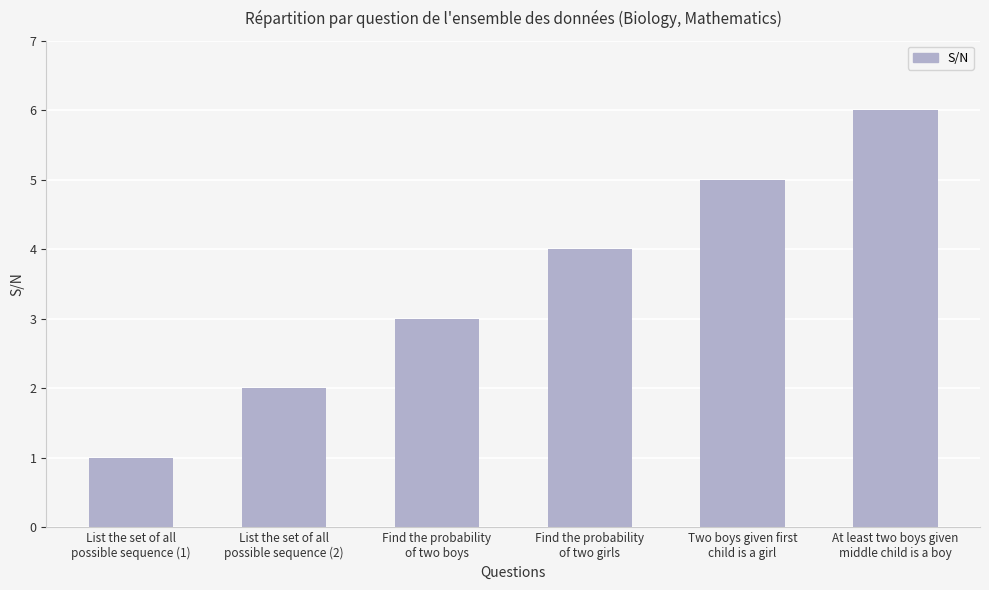

What is the change in value from List the set of all
possible sequence (1) to Find the probability
of two girls?

+3